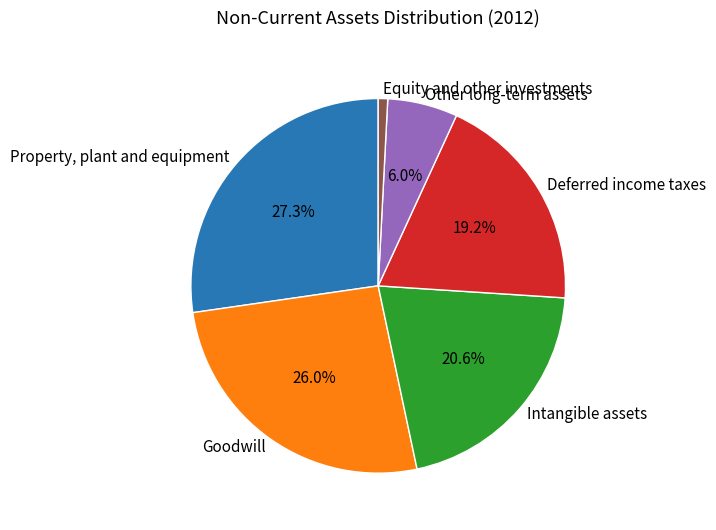

Which slice is the smallest?

Equity and other investments